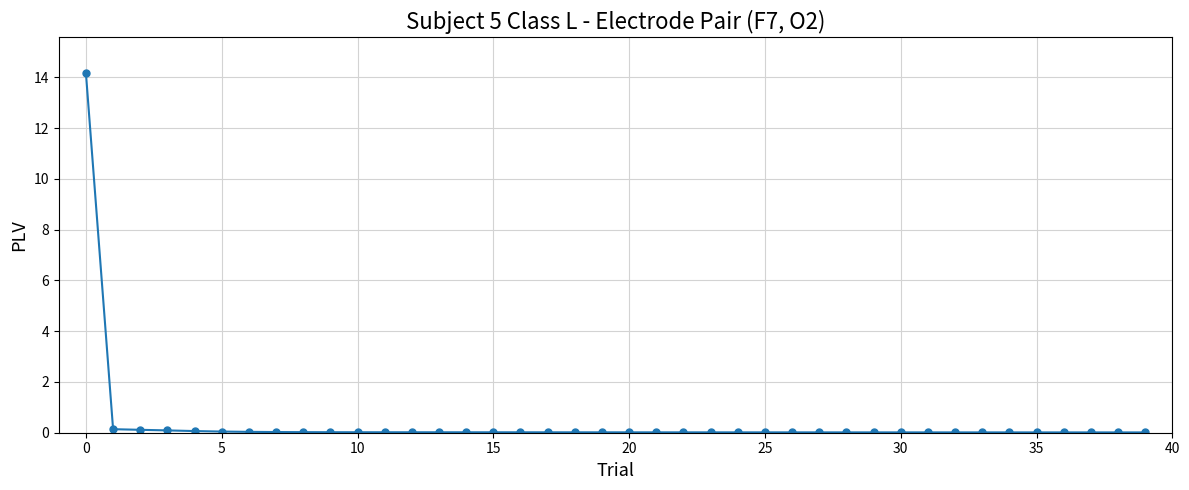

What is the difference between the second highest and minimum values?

0.1